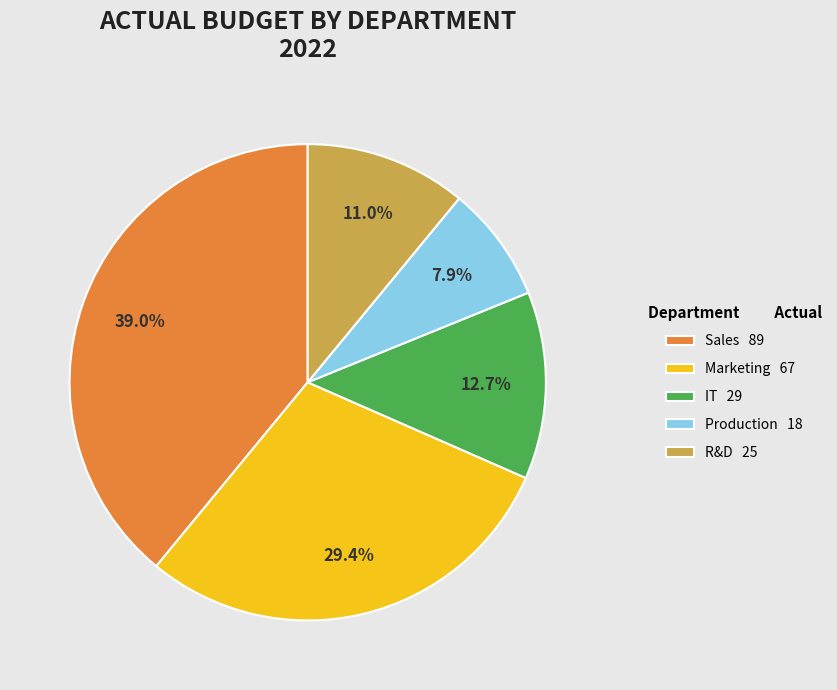

Does any single category account for the majority?

No